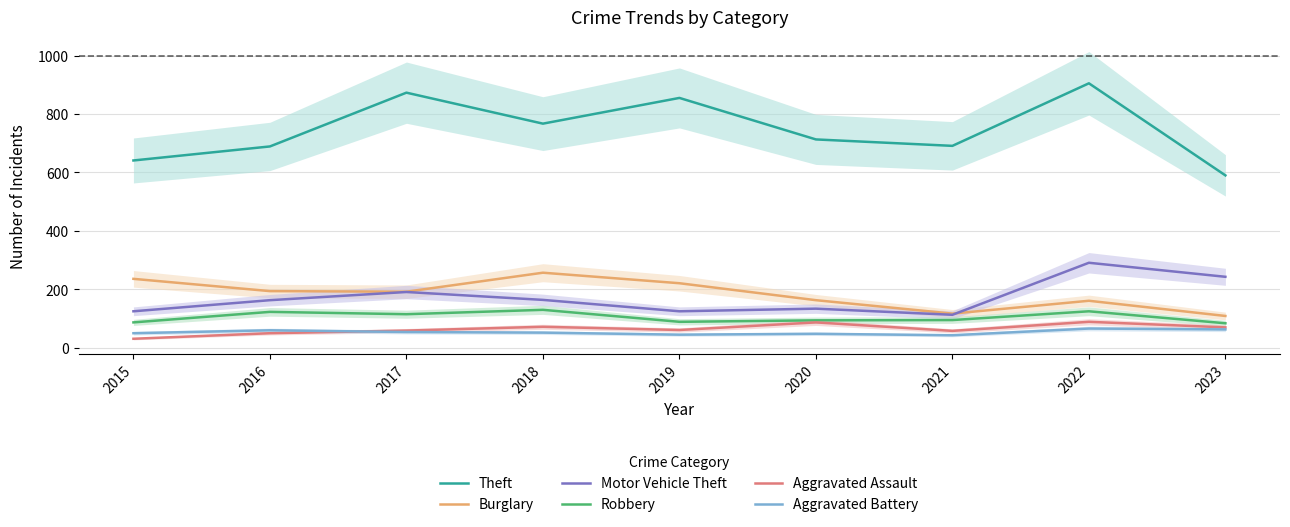

Is this an area chart (filled region under the line)?

No